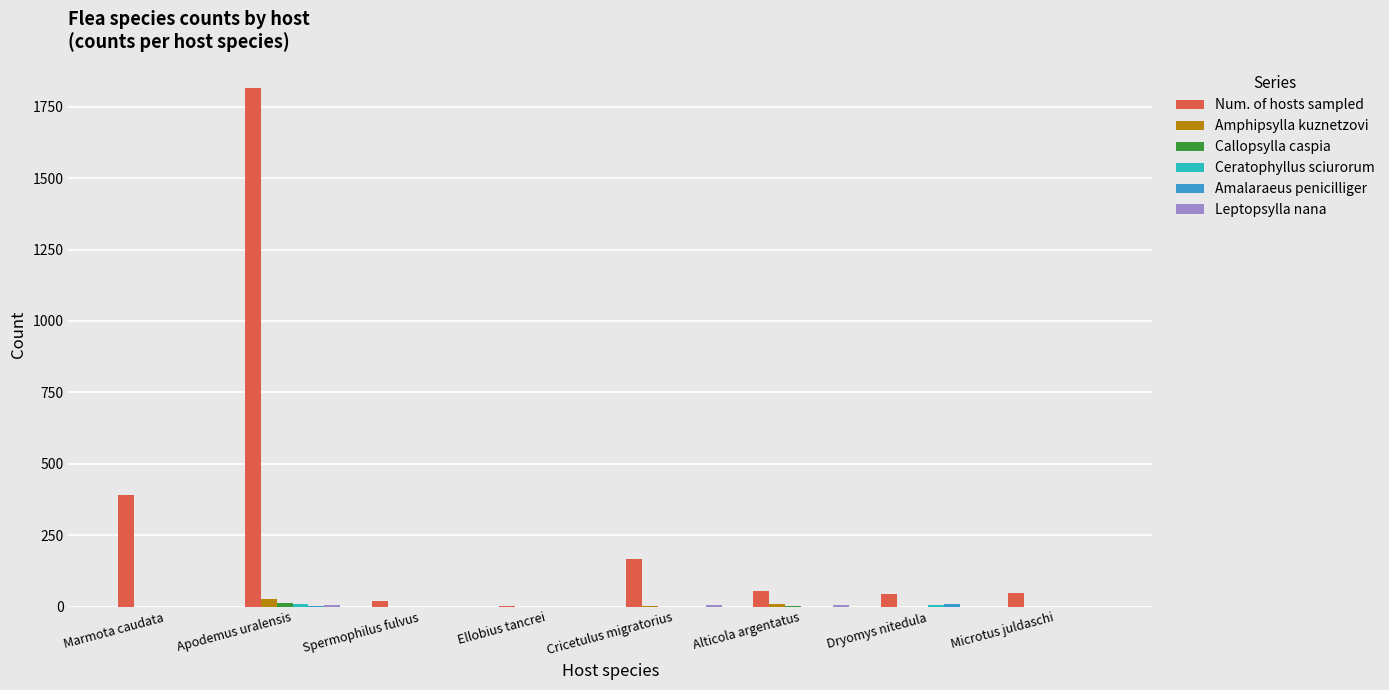

Are the bars grouped side by side (vs. stacked)?

Yes